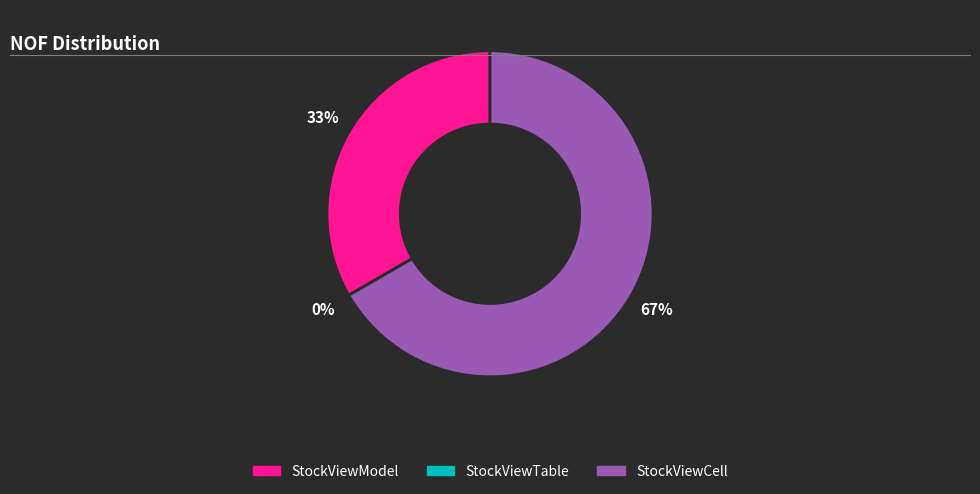

Is it true that StockViewModel is 33% of the pie?

True